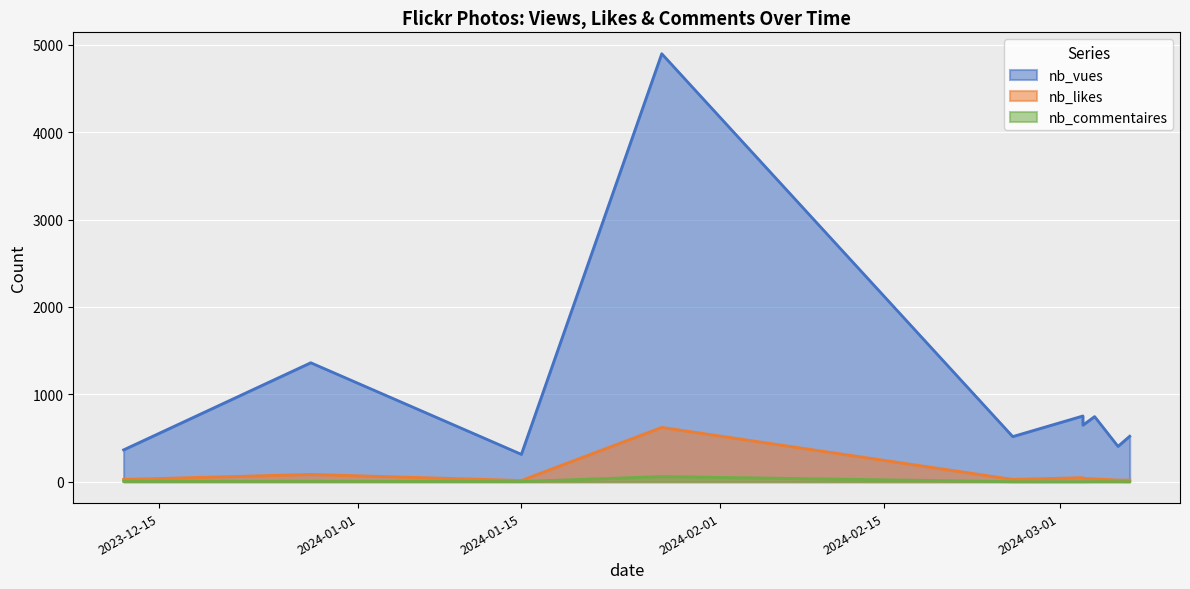

What is the label of the 6th point from the left?

2024-03-04